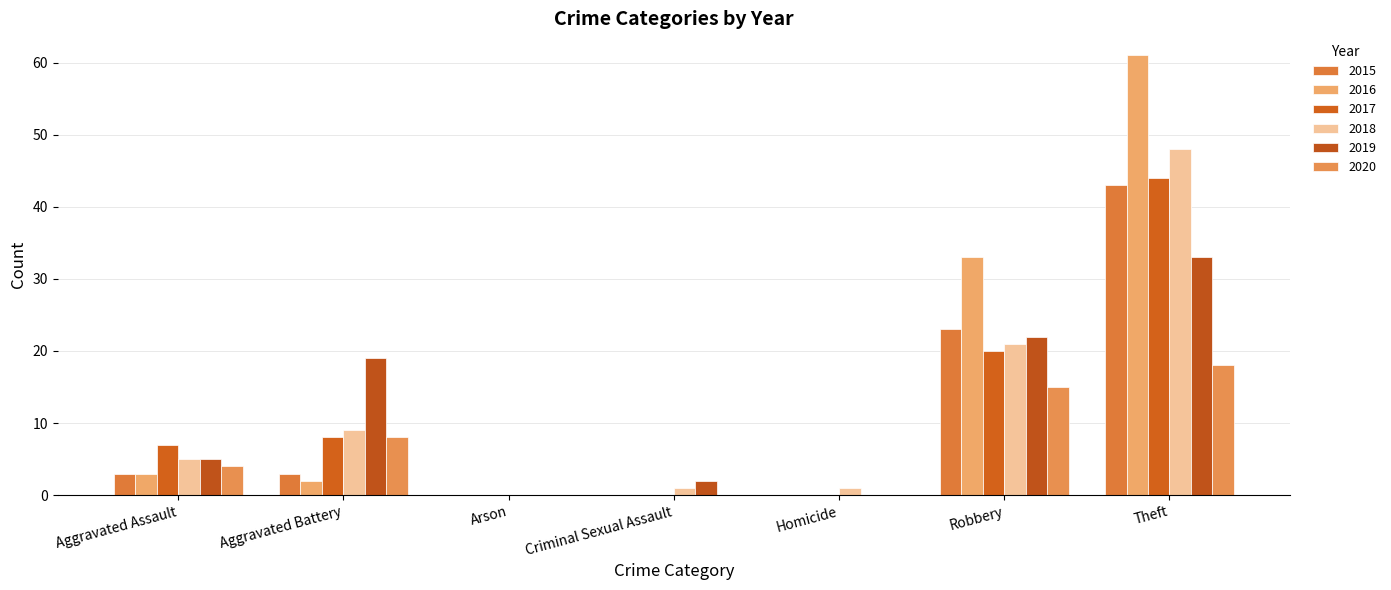

Count the number of categories in the chart.

7